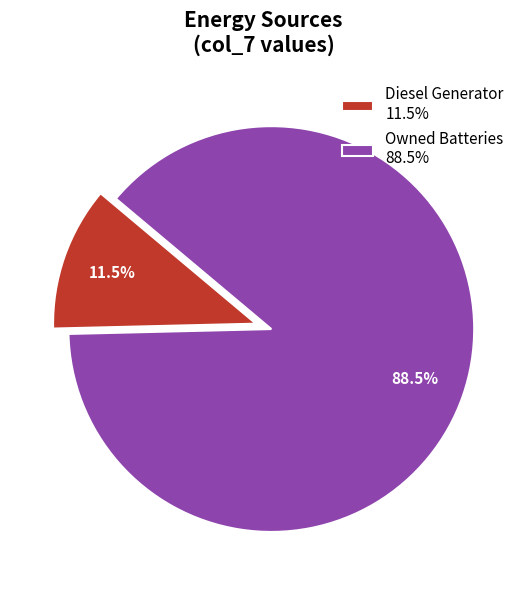

What is the smallest slice in the pie chart?

Diesel Generator 11.5%